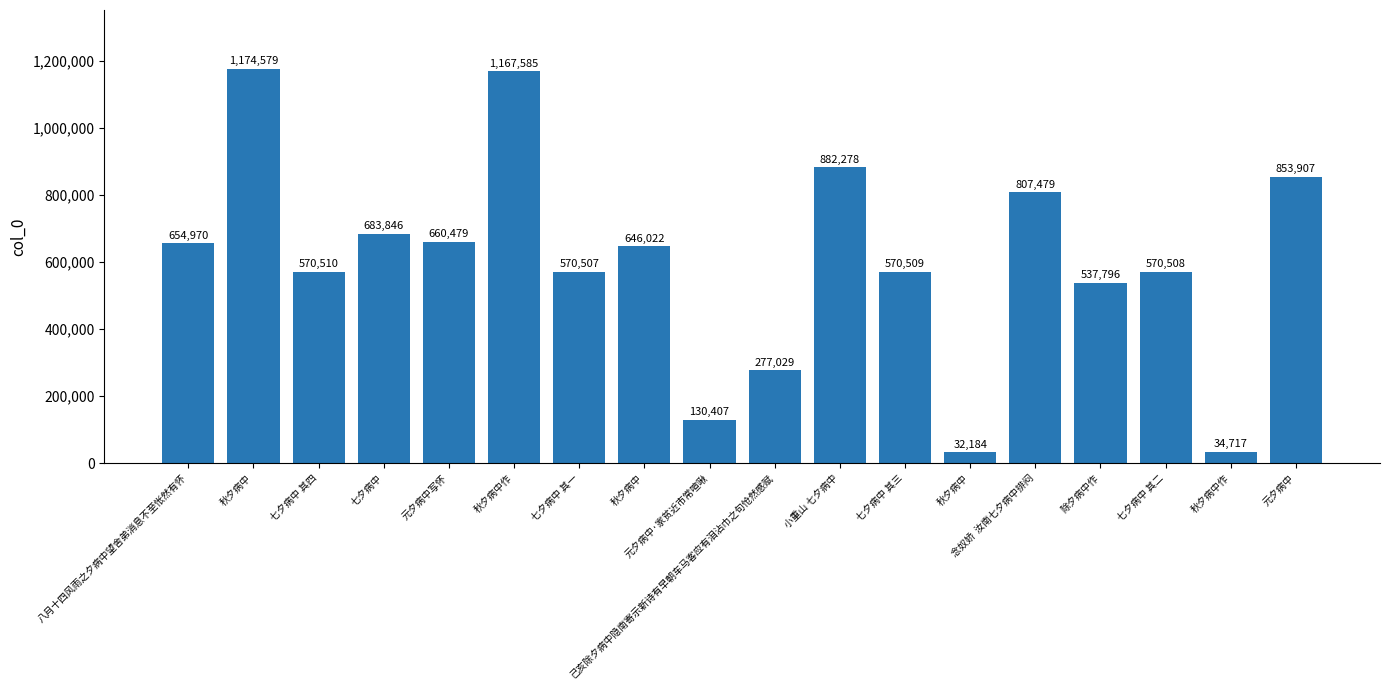

Read the value at 秋夕病中, to the nearest 100.

32200